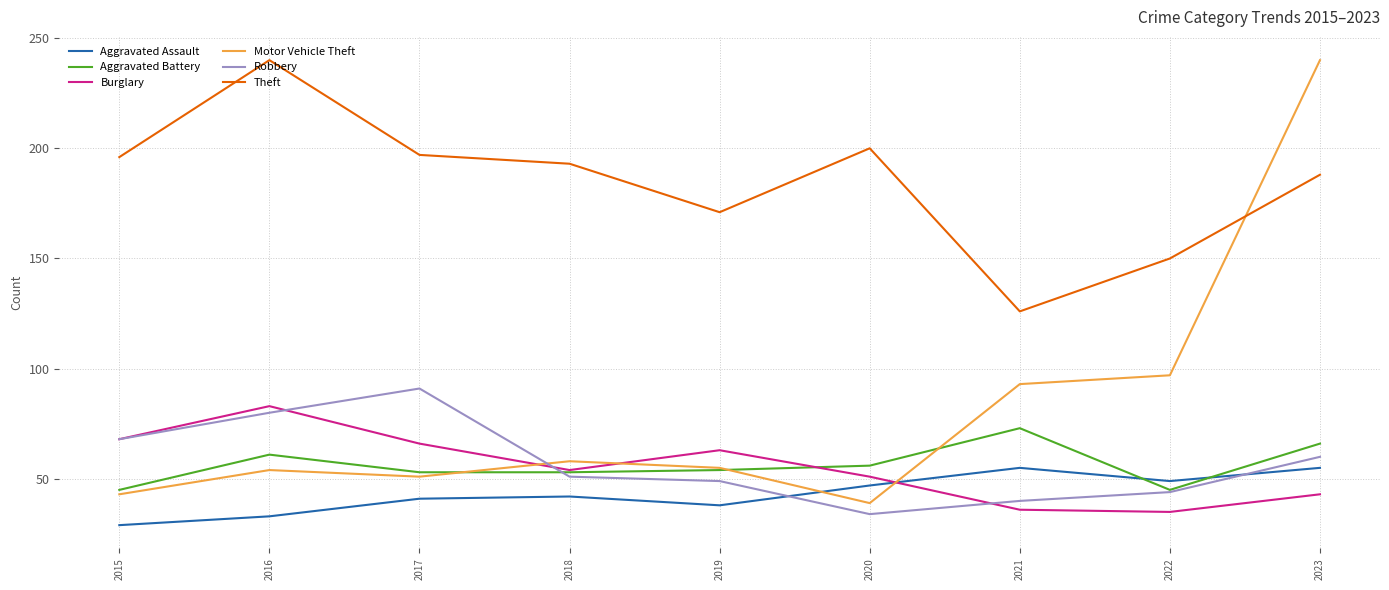

Which series has the largest total across all categories?

Theft